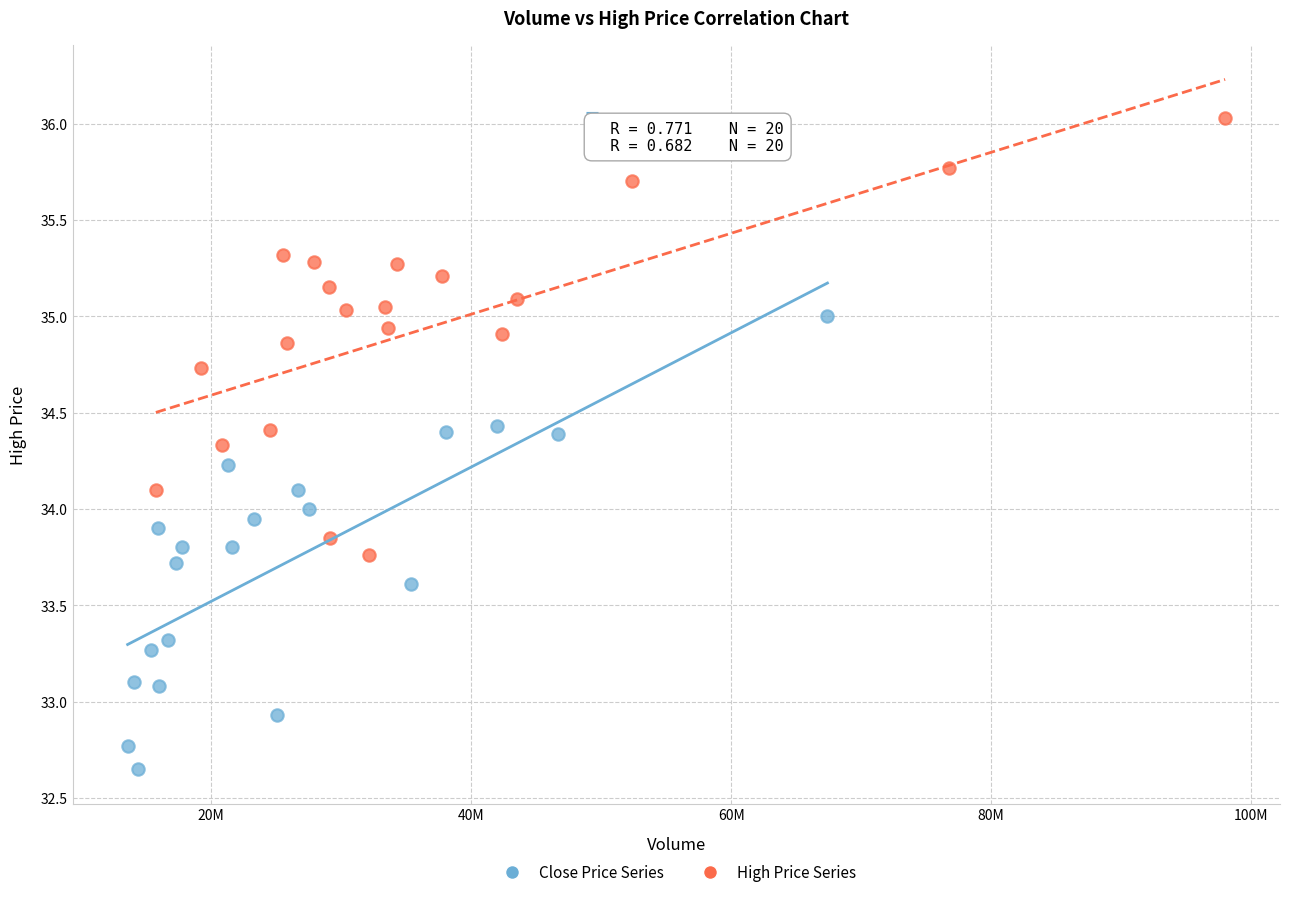

Which series contains the lowest Y value?

Close Price Series